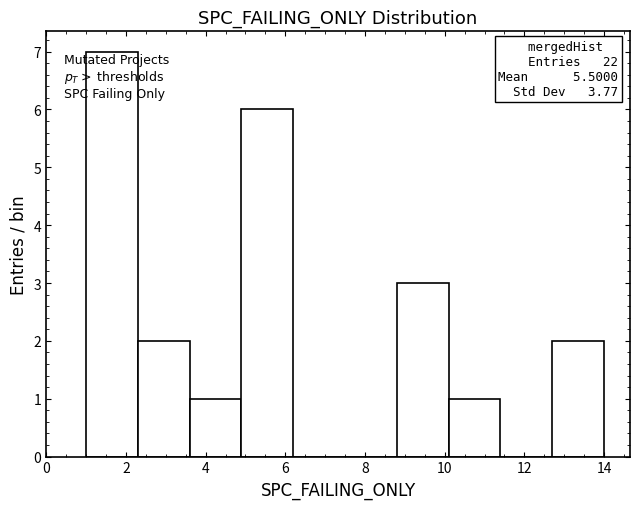

Over which range of the x-axis is the bar tallest?

1.0 to 2.3